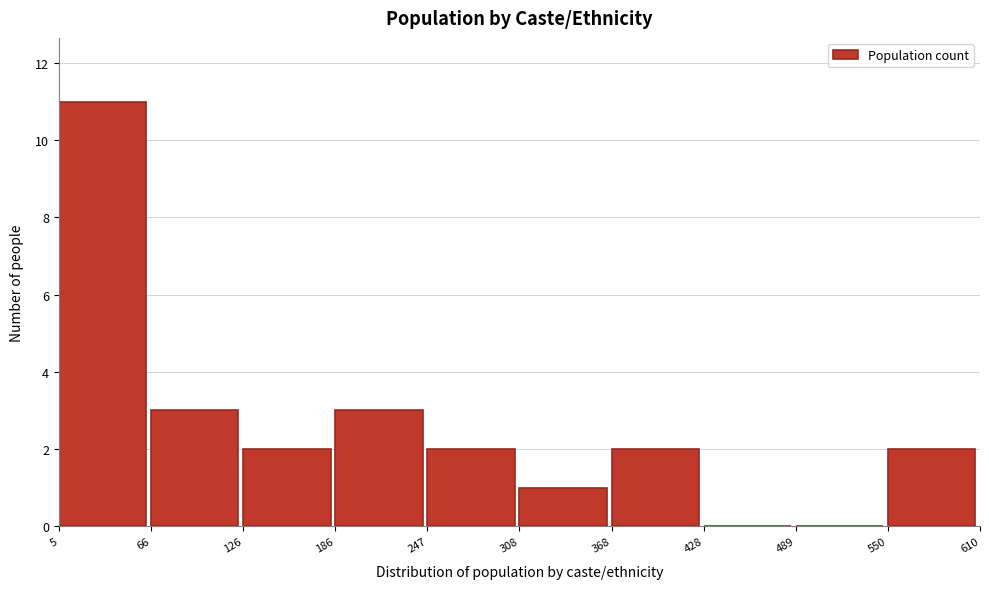

Reading left to right, list every bar in this chart as the range it spans on the x-axis followed by its height. The values are not printed on the chart, so give them approximately, as read against the axis.

5 to 66: 11
66 to 126: 3
126 to 186: 2
186 to 247: 3
247 to 308: 2
308 to 368: 1
368 to 428: 2
428 to 489: 0
489 to 550: 0
550 to 610: 2